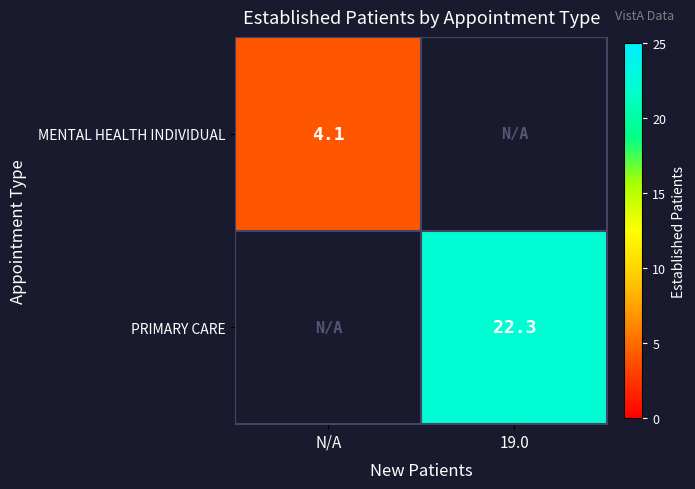

How many distinct data groups are displayed?

2